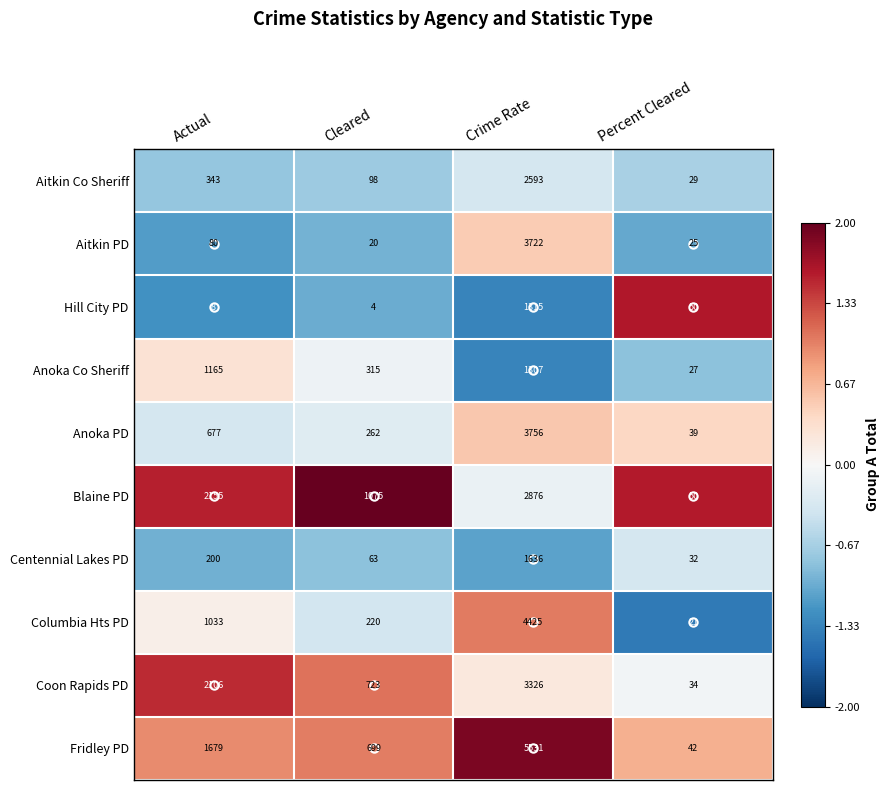

Read the Centennial Lakes PD value at Actual, to the nearest 100.

200